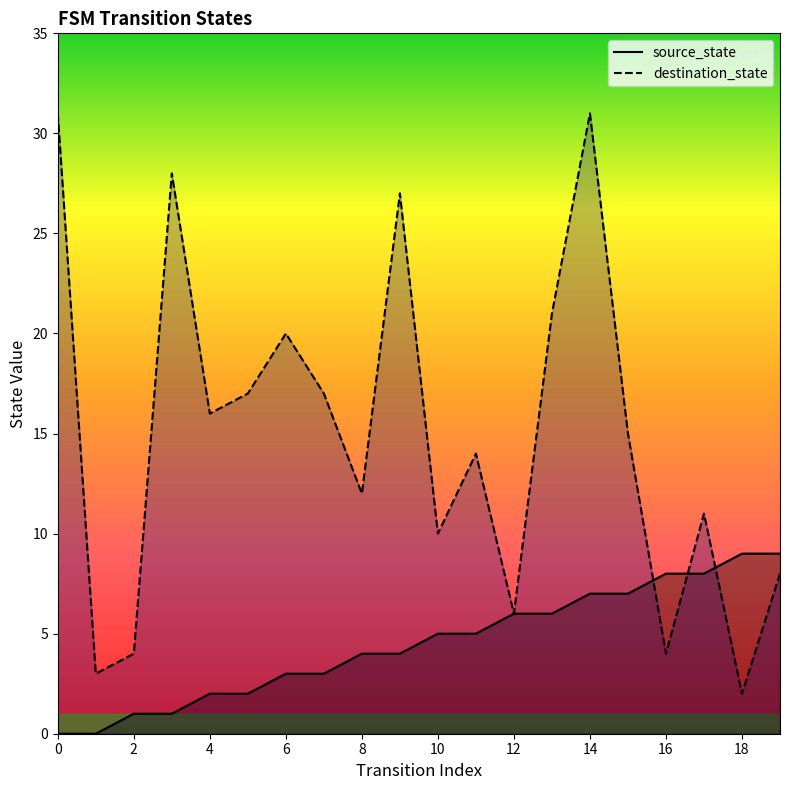

True or false: source_state and destination_state cross at least once.

True